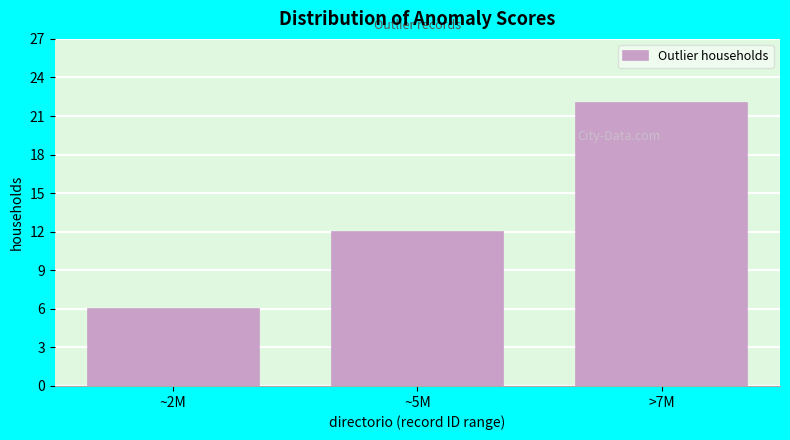

Reading left to right, list all the values displayed in this chart.

~2M=6	~5M=12	>7M=22